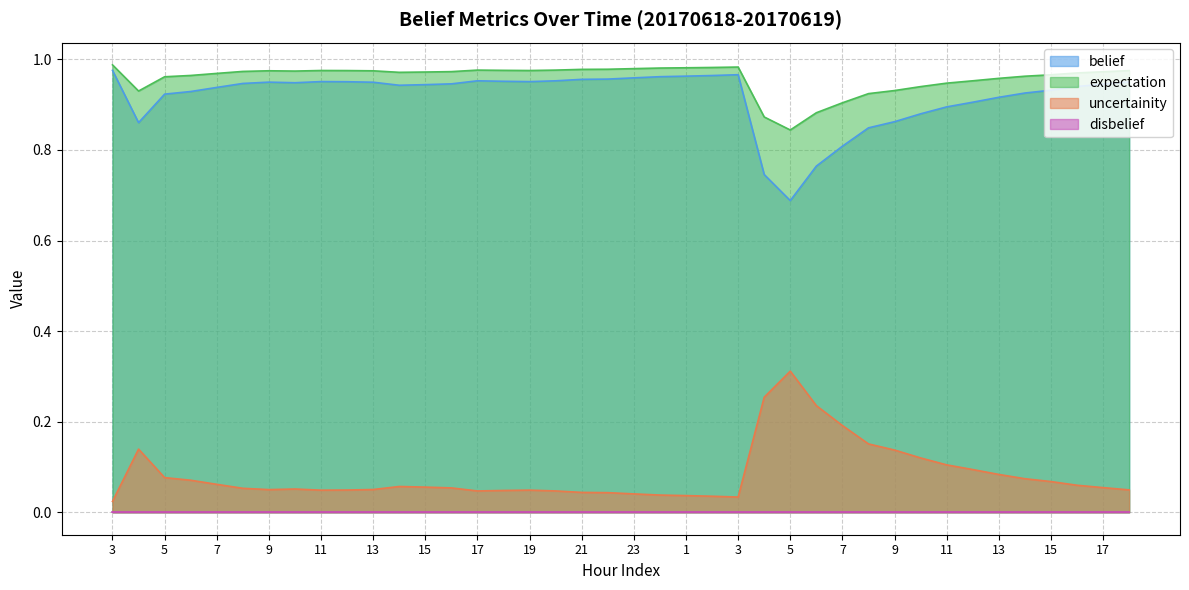

At which category is the sum across all series the highest?

3